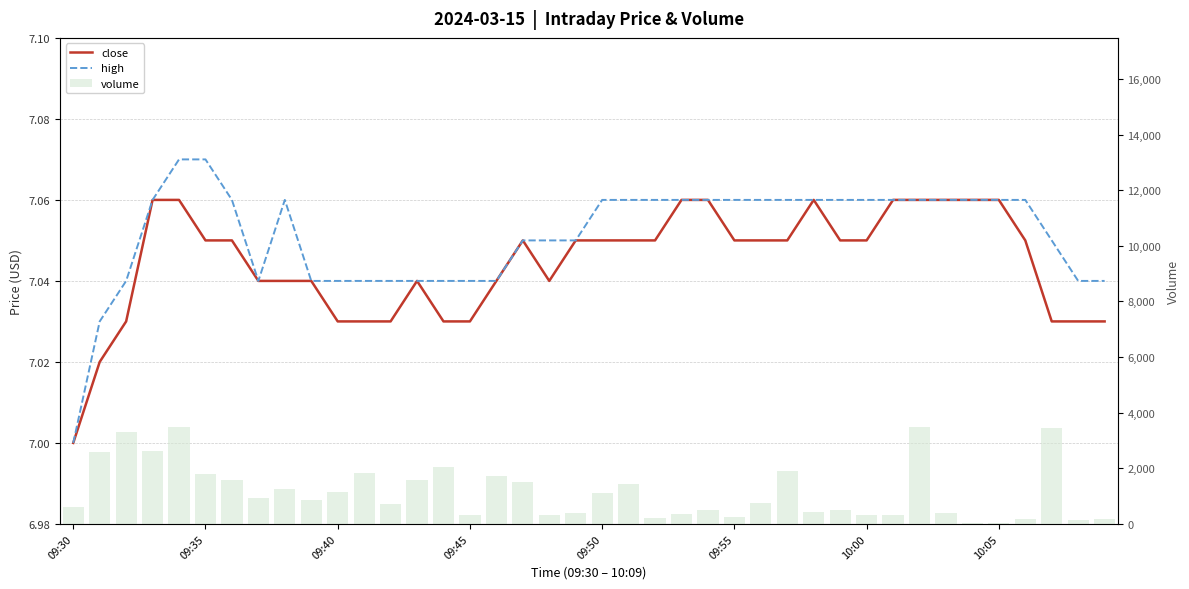

What is the value of the high bar at the 20th from the left?

7.0